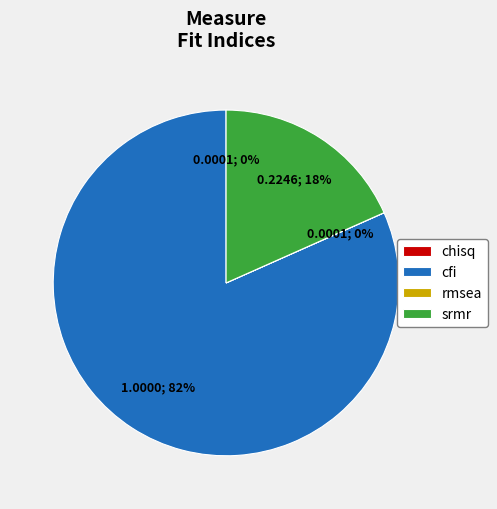

True or false: cfi accounts for 68% of the total.

False